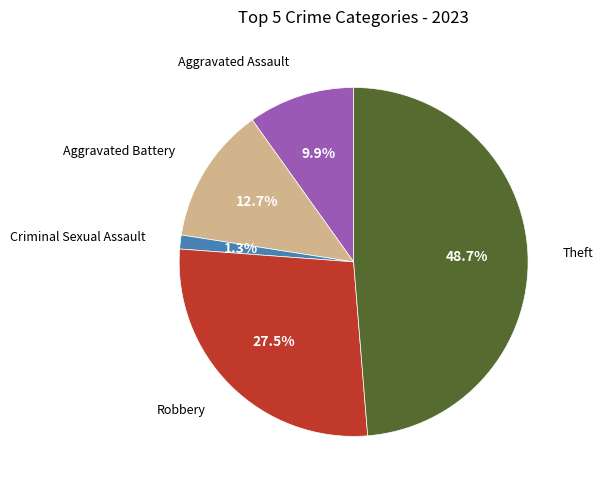

Does any single category account for the majority?

No